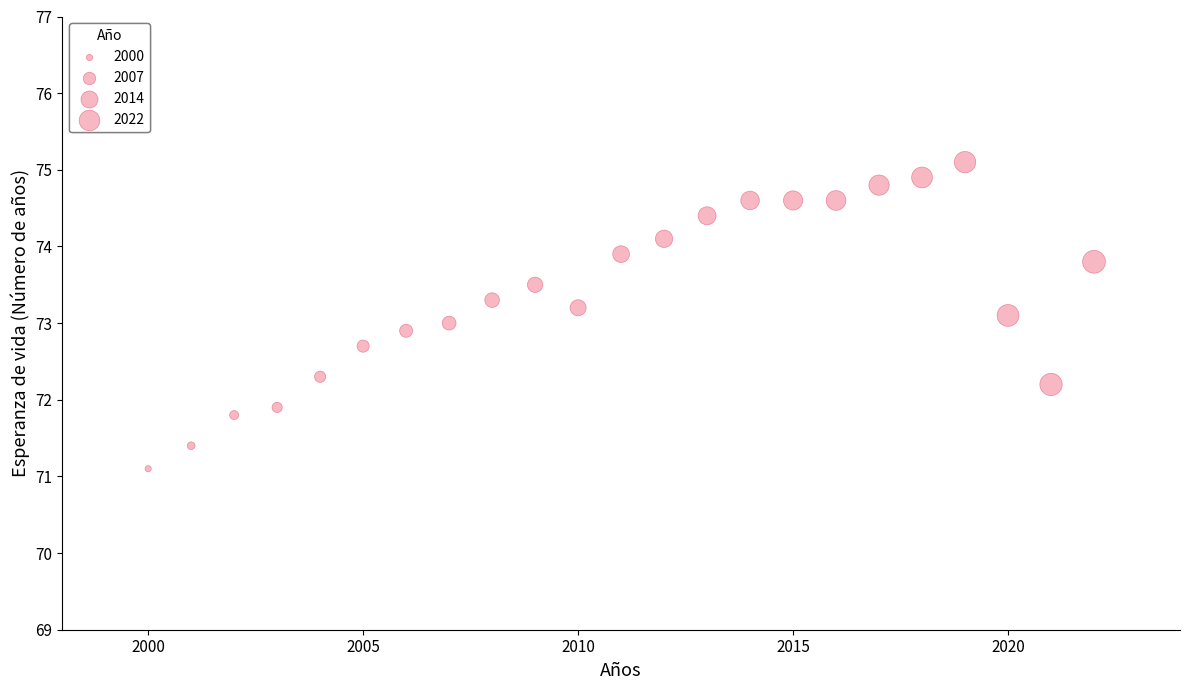

What is the range of X values (max minus min)?

22.0